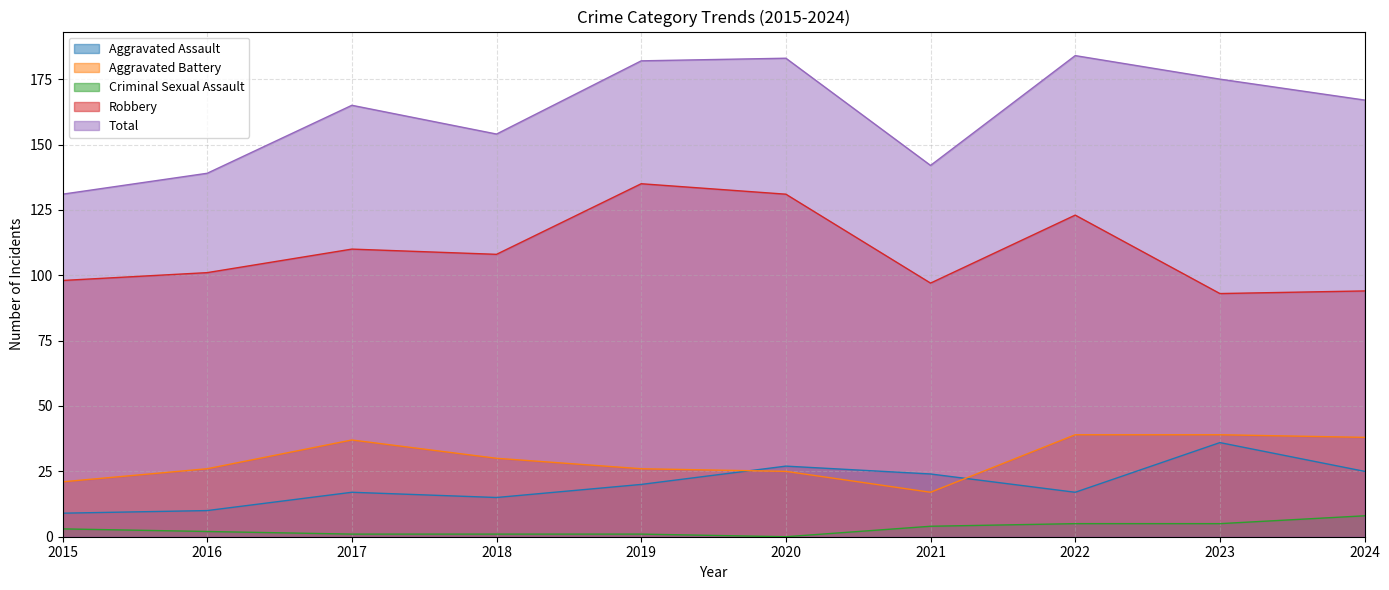

What is the total value across all series at 2021?

284